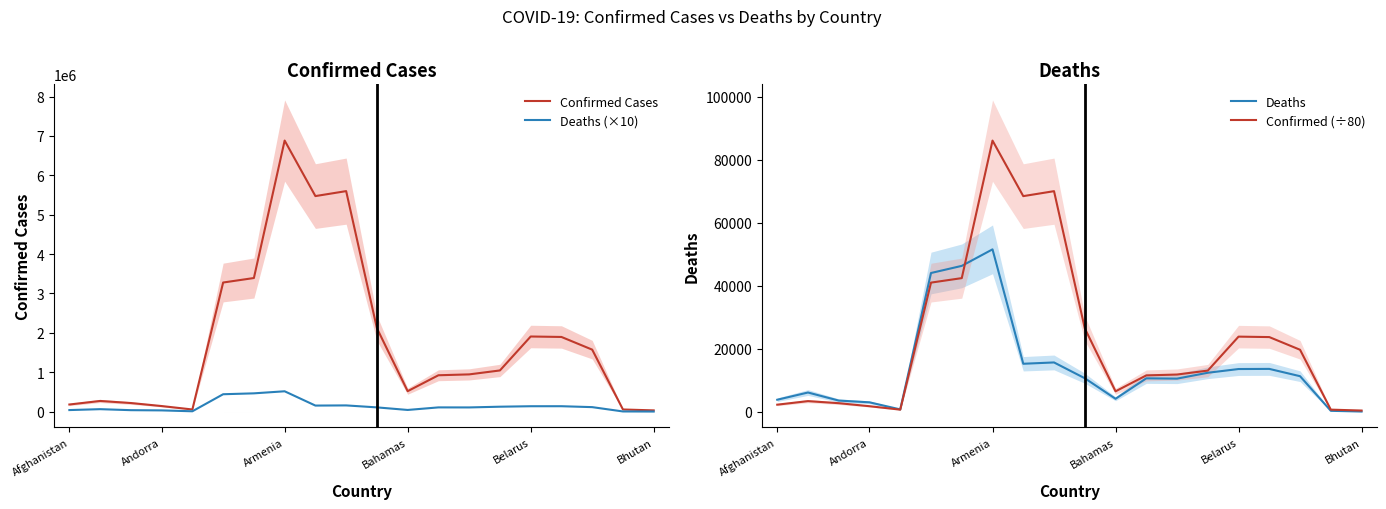

Is this an area chart (filled region under the line)?

No